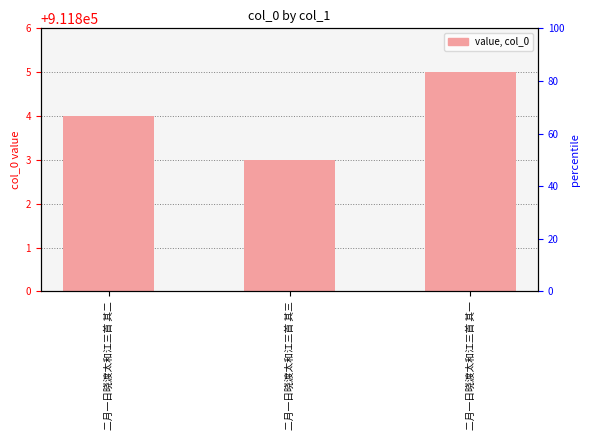

What is the value of the 3rd bar from the left?

911805